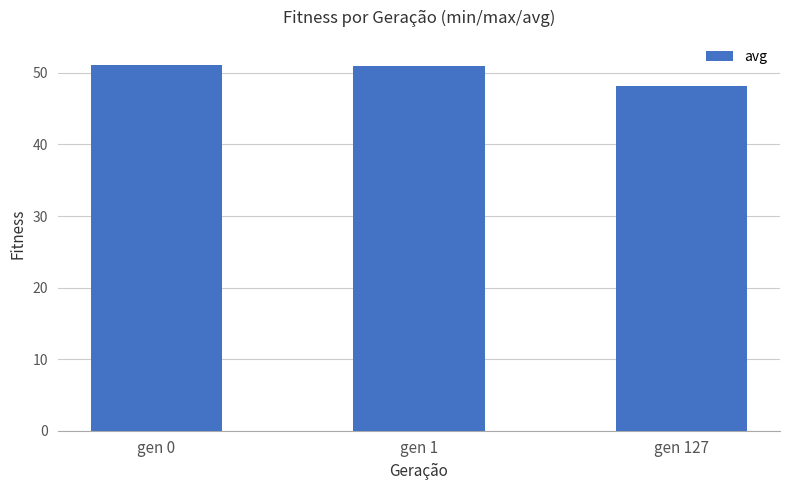

How many data points are less than 50?

1